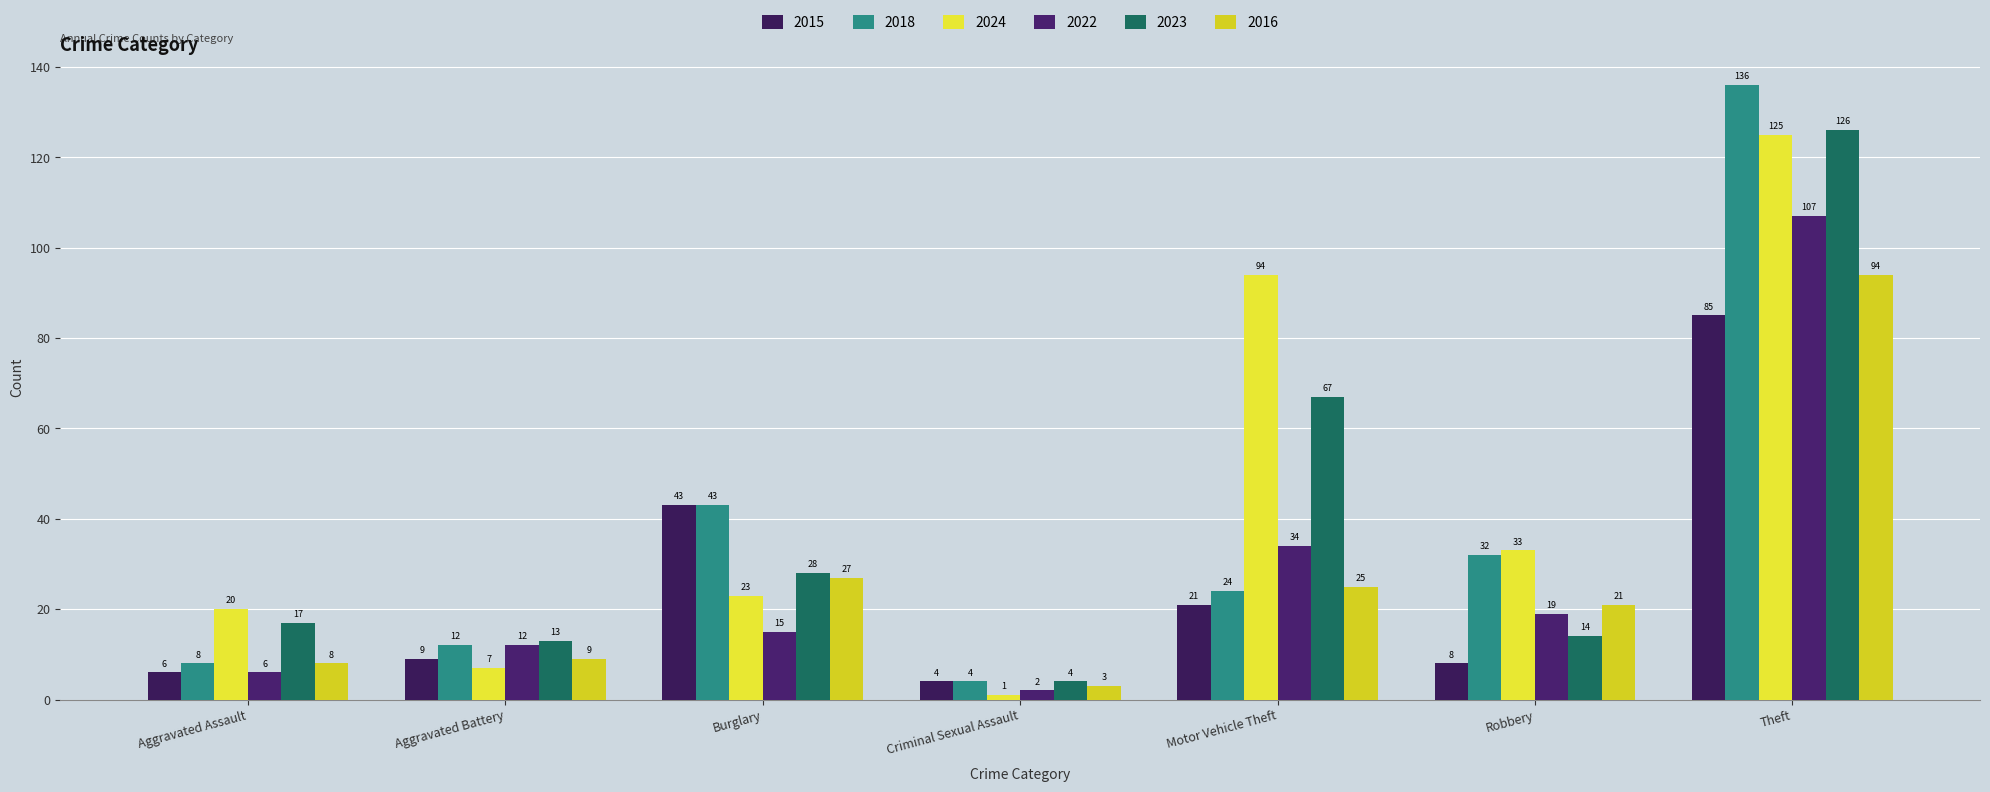

Which category has the highest value in the 2016 series?

Theft